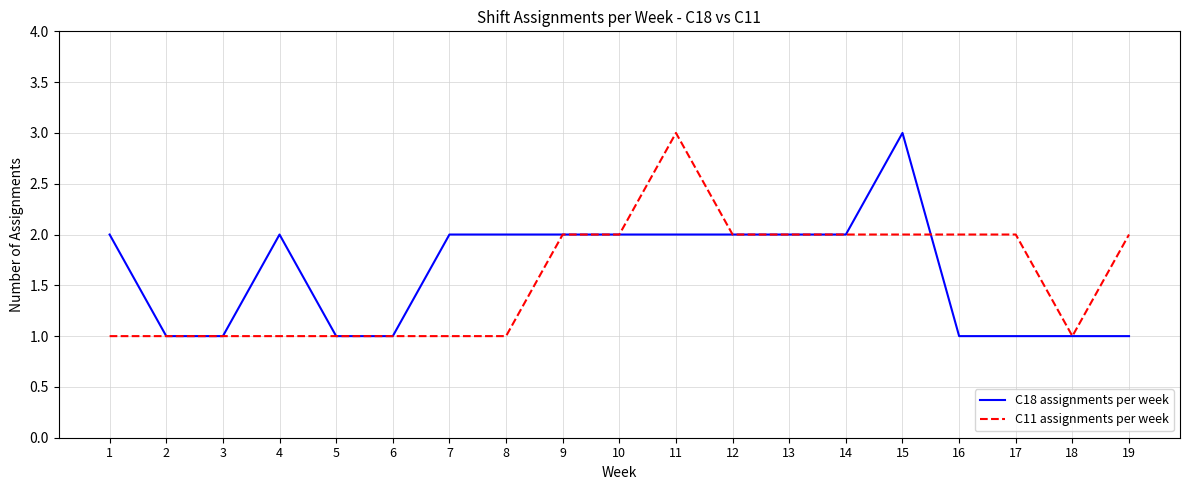

True or false: C11 assignments per week has a value of 1 at 18.

True